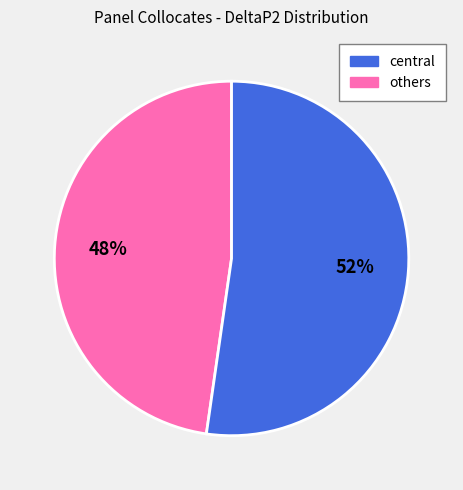

To the nearest percent, what is the average slice percentage?

50%